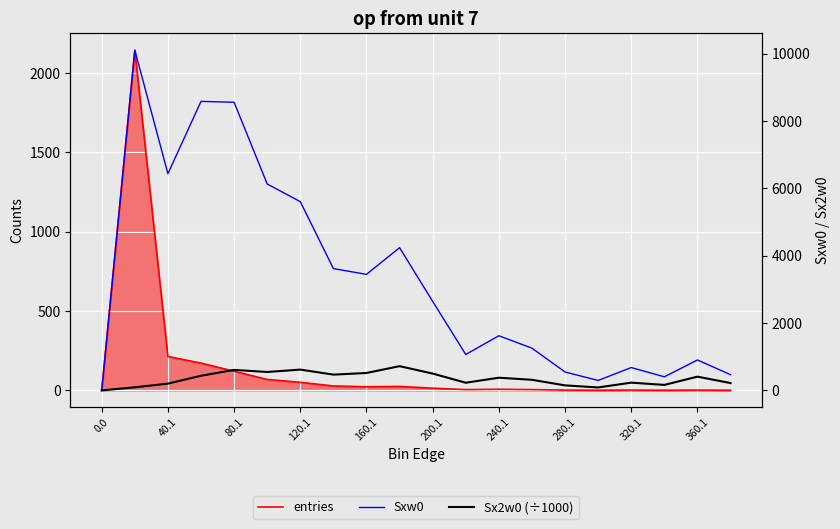

True or false: Sxw0 has a value of 636.3 at 19.

False